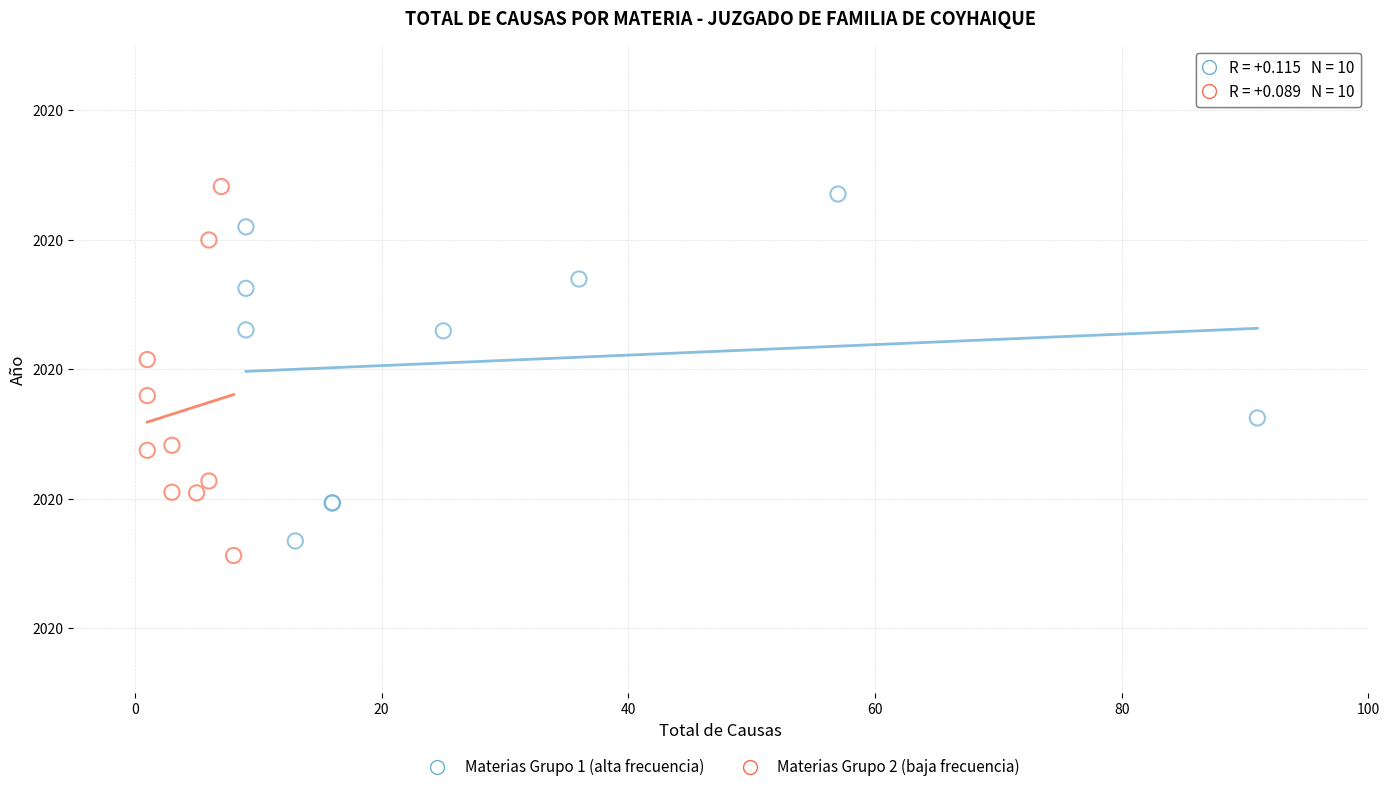

Which series reaches the maximum Y coordinate?

Materias Grupo 2 (baja frecuencia)